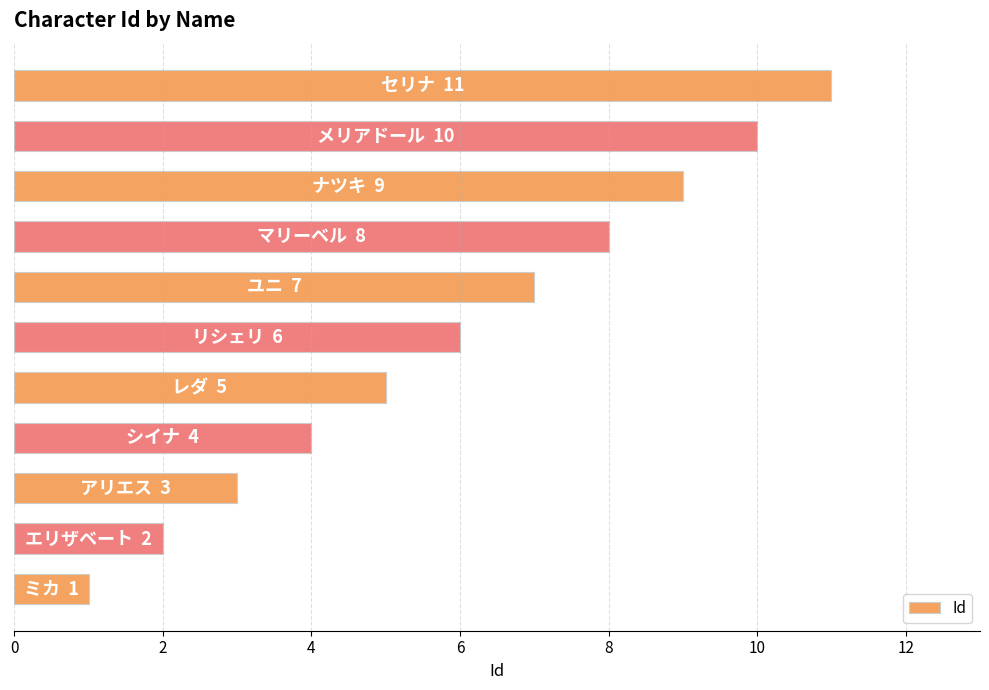

What is the maximum value shown in the chart?

11